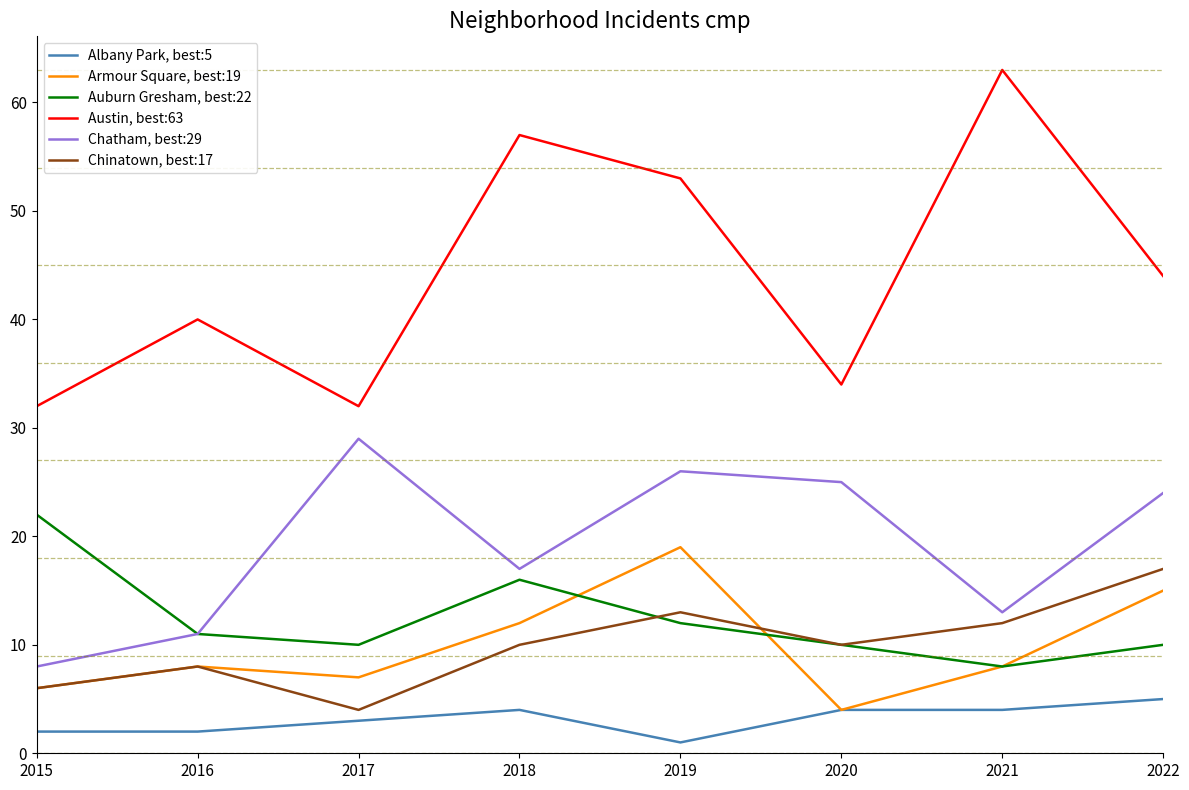

Where is the first local minimum for Austin, best:63?

2017